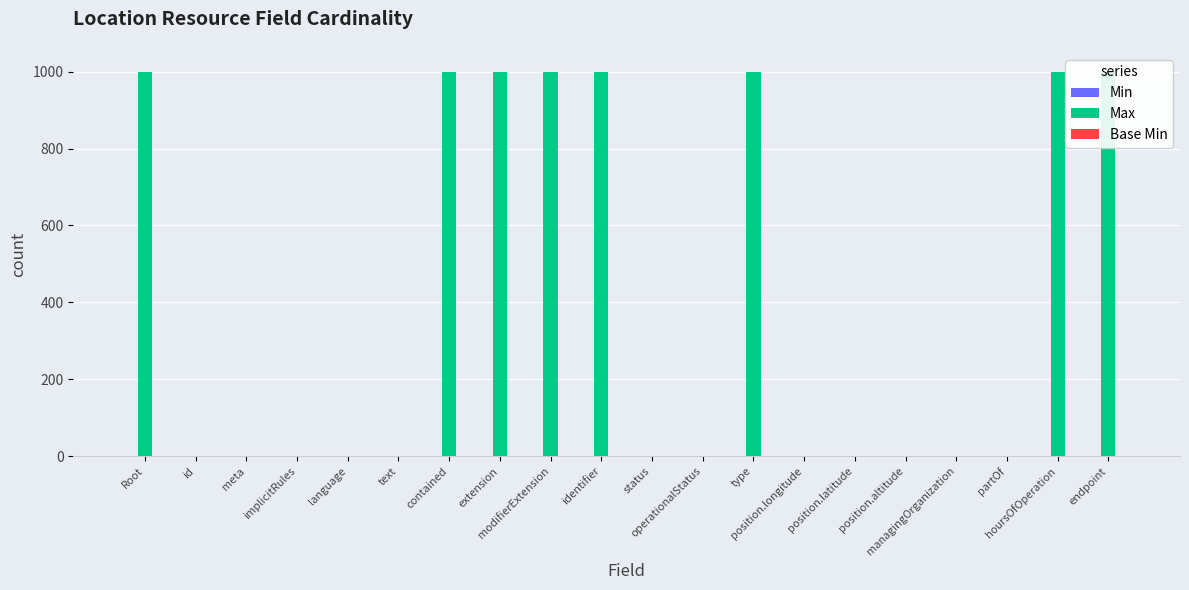

How many bars are there in total?

60